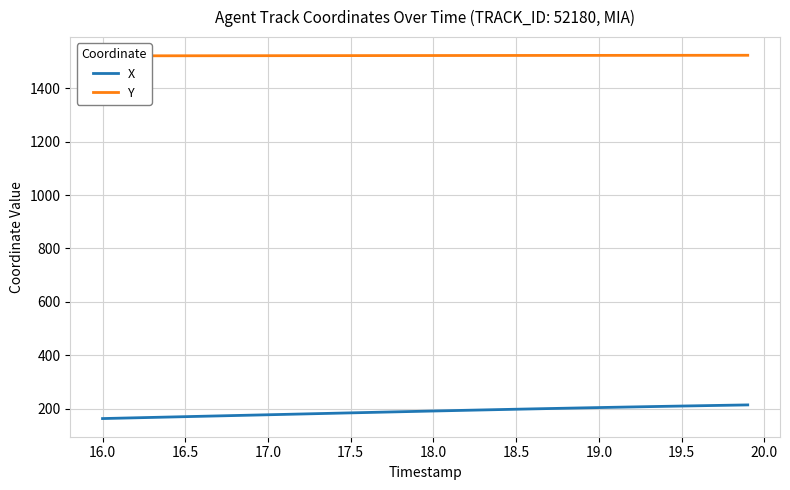

What is the minimum value for X?

164.0